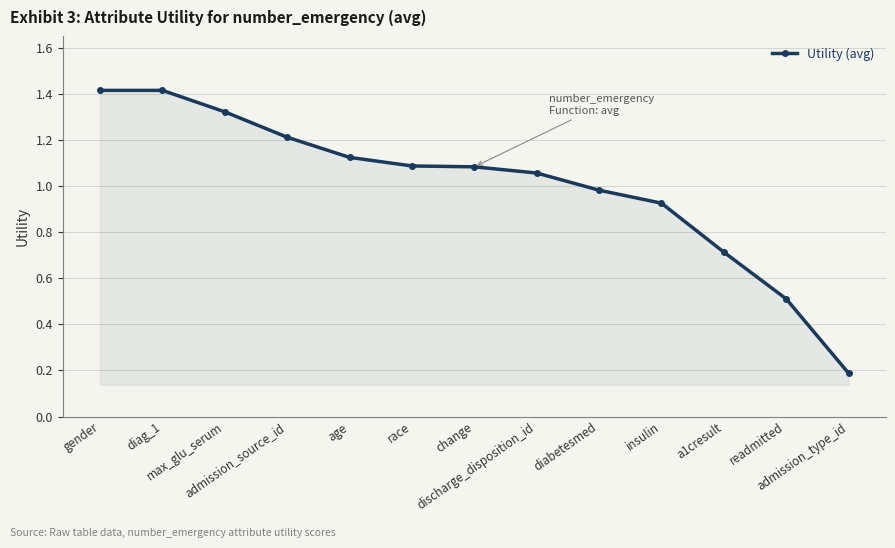

What is the difference between the maximum and minimum values?

1.2